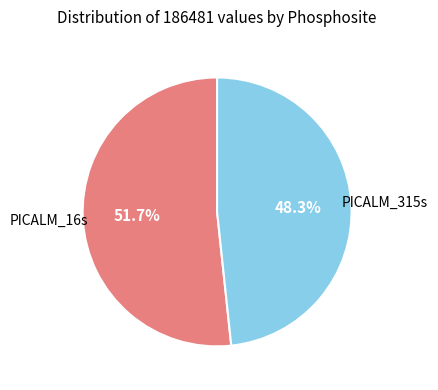

Is it true that PICALM_16s is 61% of the pie?

False